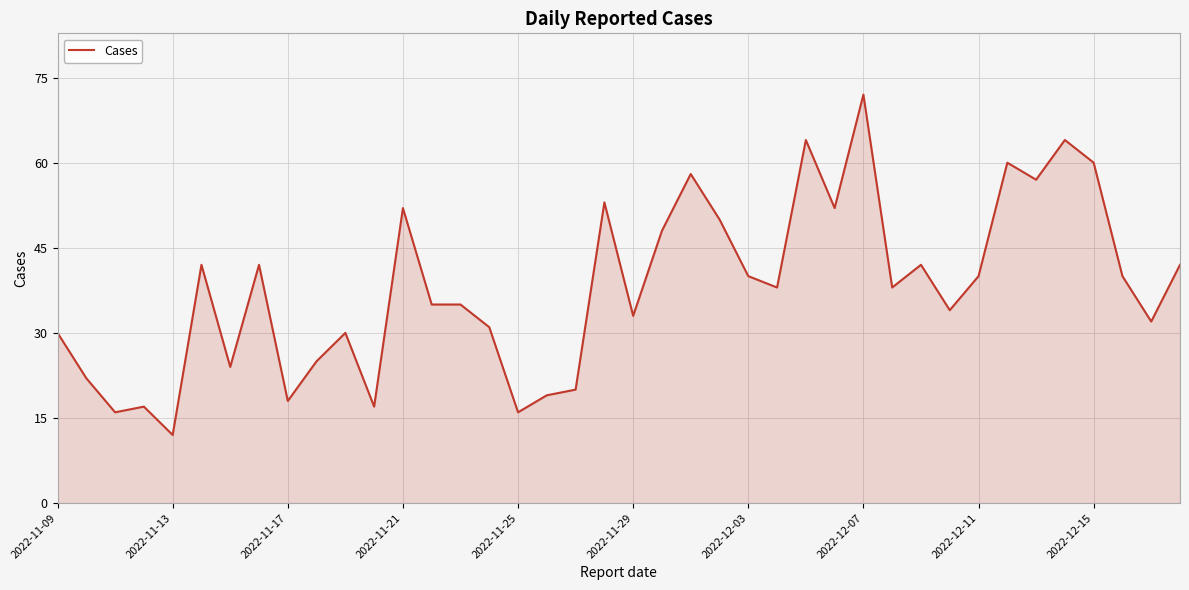

What is the greatest value displayed?

72